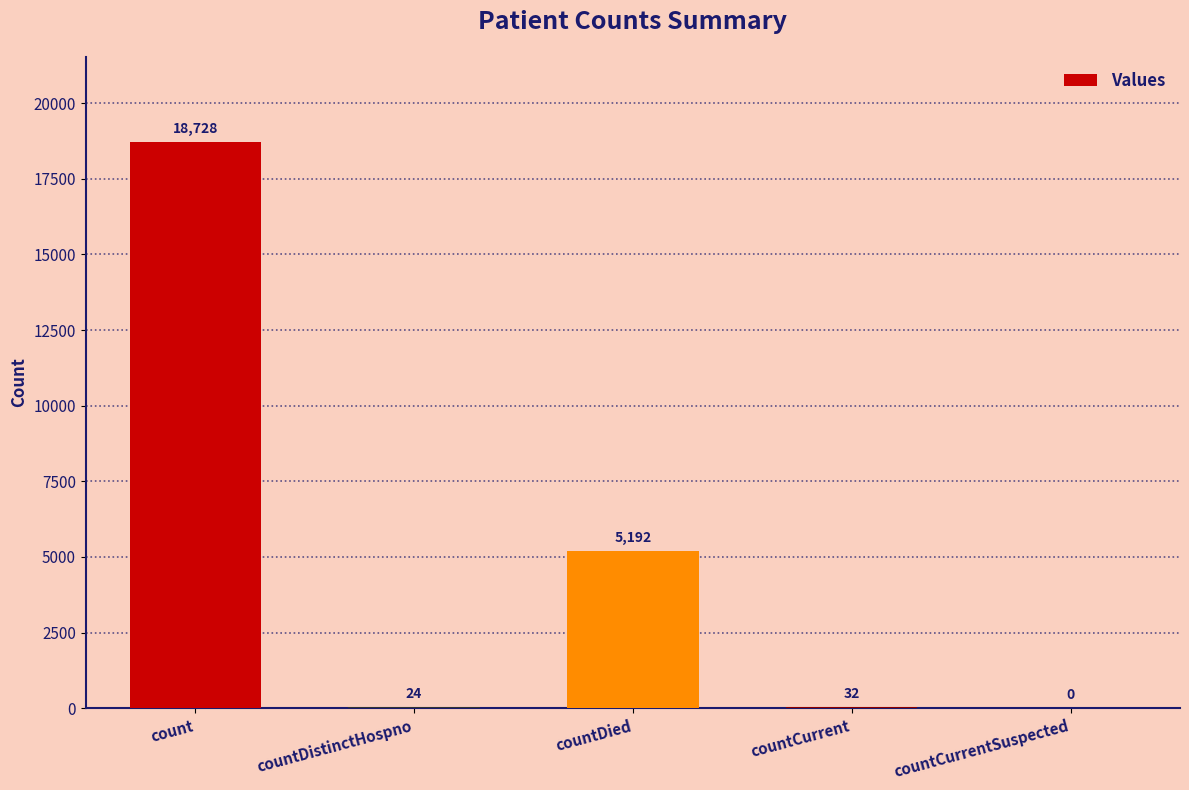

Reading left to right, what are all the values shown in this chart?

18728	24	5192	32	0